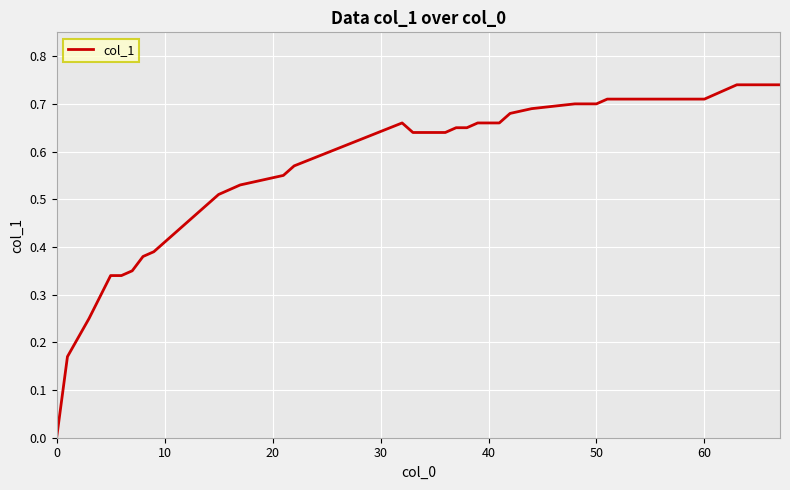

How many values are above zero?

39